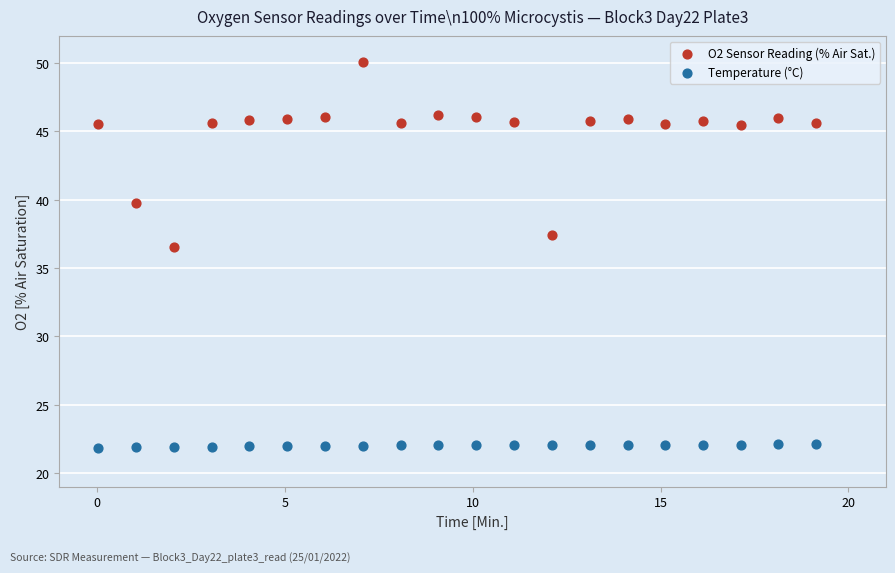

Across all series, what Y value is closest to 35?

36.5